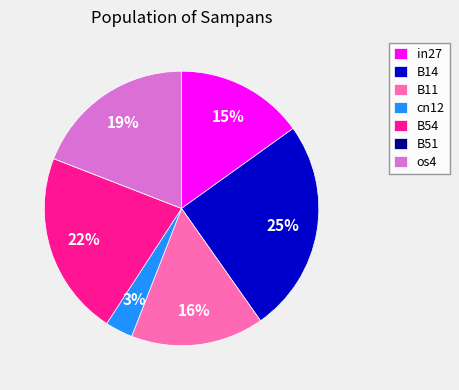

Does os4 account for over 50% of the chart?

No